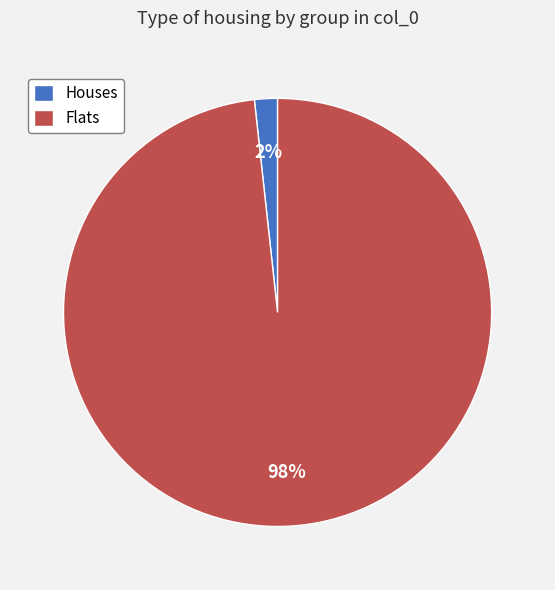

True or false: Houses accounts for 2% of the total.

True